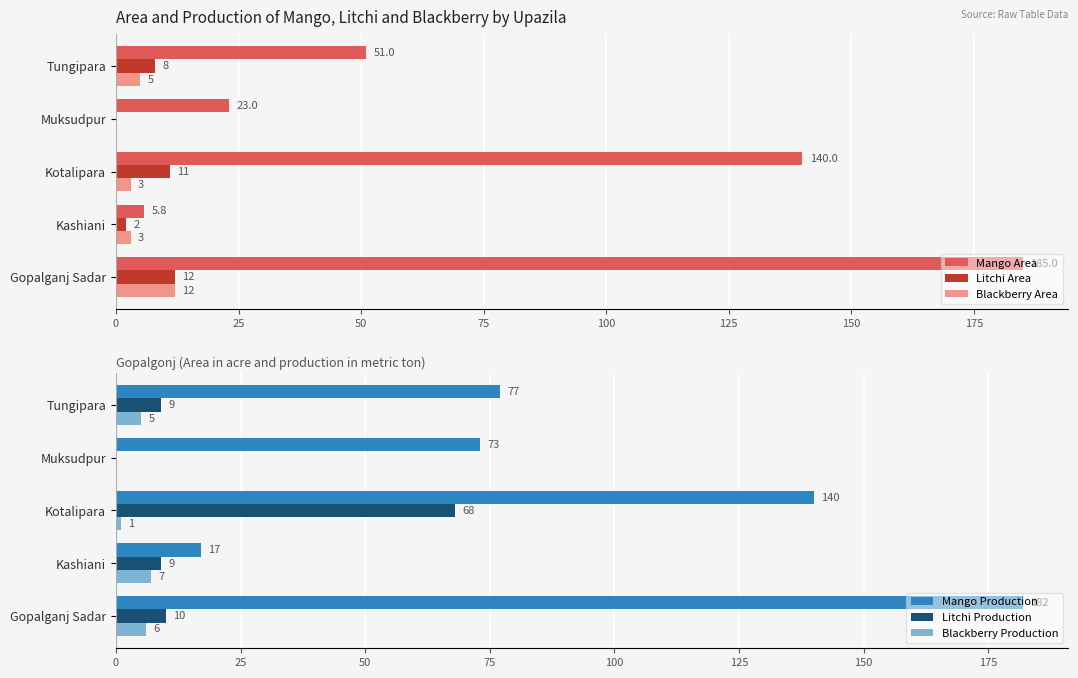

What is the sum of the Blackberry Area values at Gopalganj Sadar and Muksudpur?

12.0